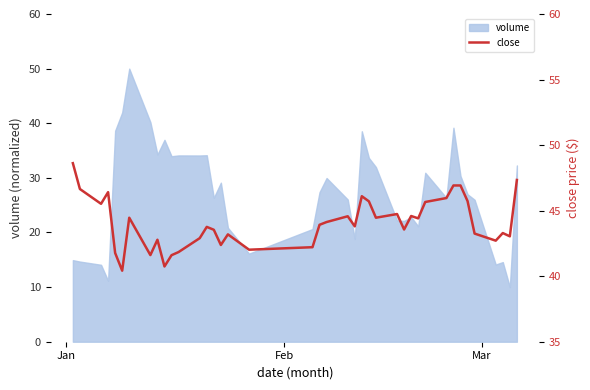

How many values exceed 43?

28